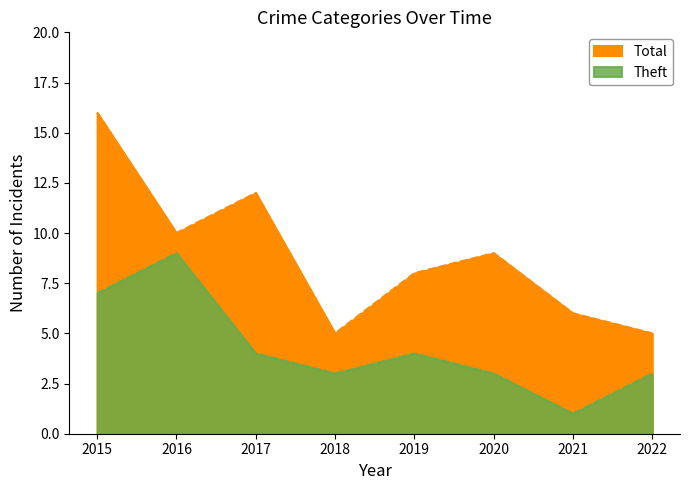

Reading right to left, extract all data points from this chart.

Total: 5	6	9	8	5	12	10	16
Theft: 3	1	3	4	3	4	9	7